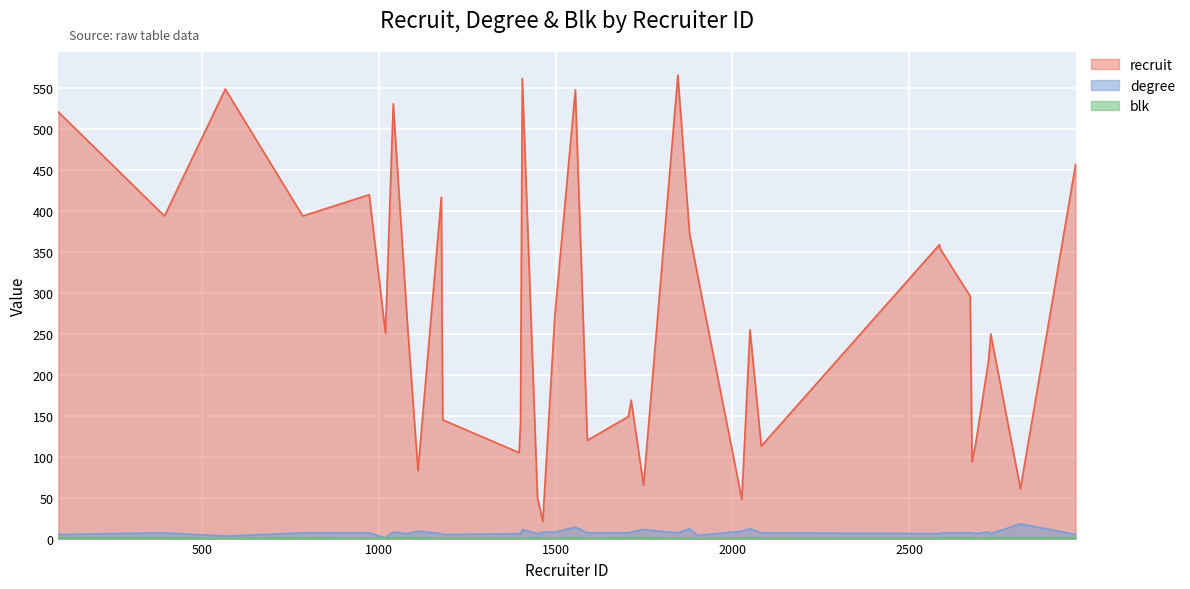

The recruit series shows 331 at 1846. True or false?

False